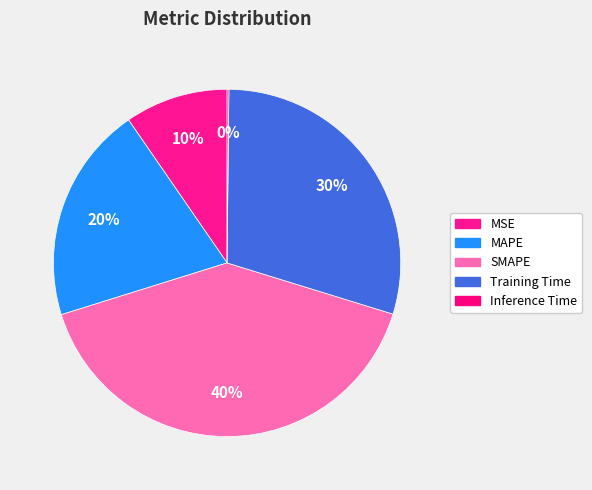

To the nearest percent, what percentage of the pie is Training Time?

30%